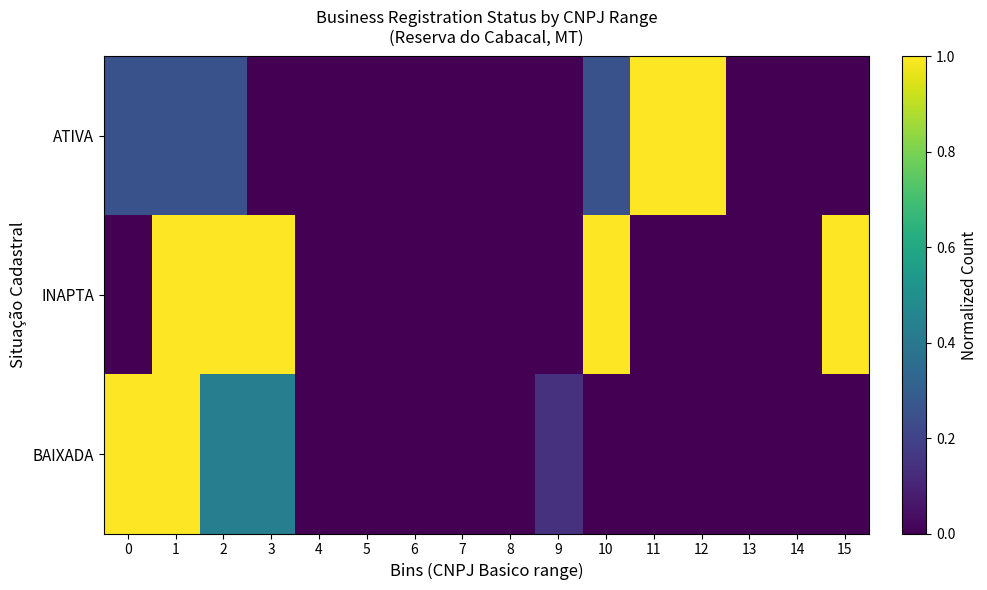

How many categories are shown in the chart?

16